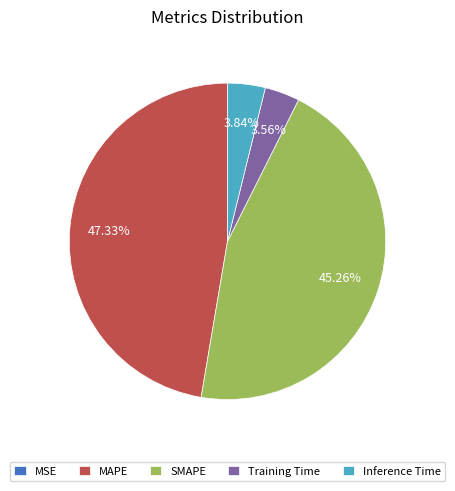

Does Training Time account for over 50% of the chart?

No